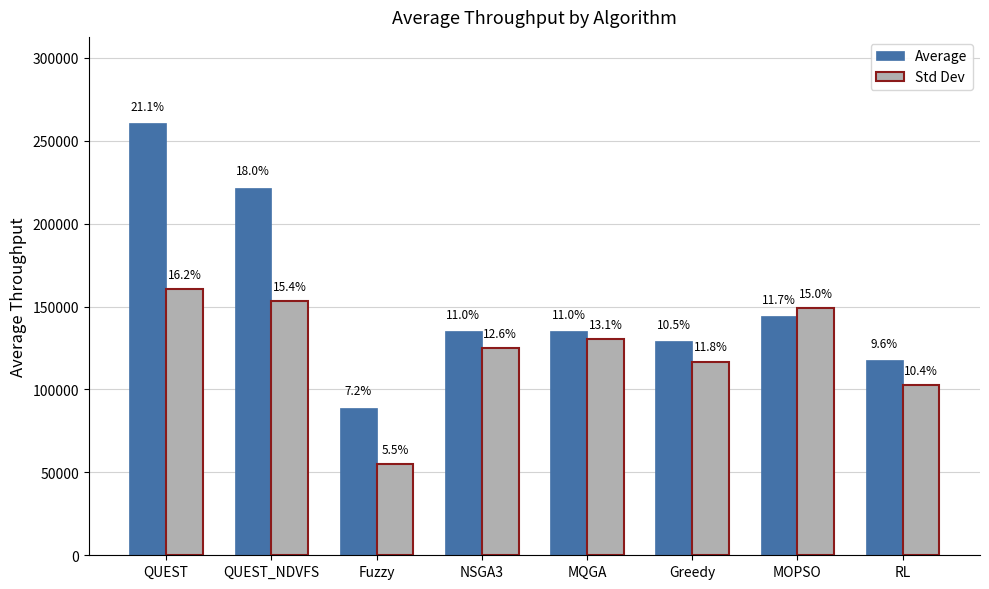

The Average series shows 128991.1 at Greedy. True or false?

True